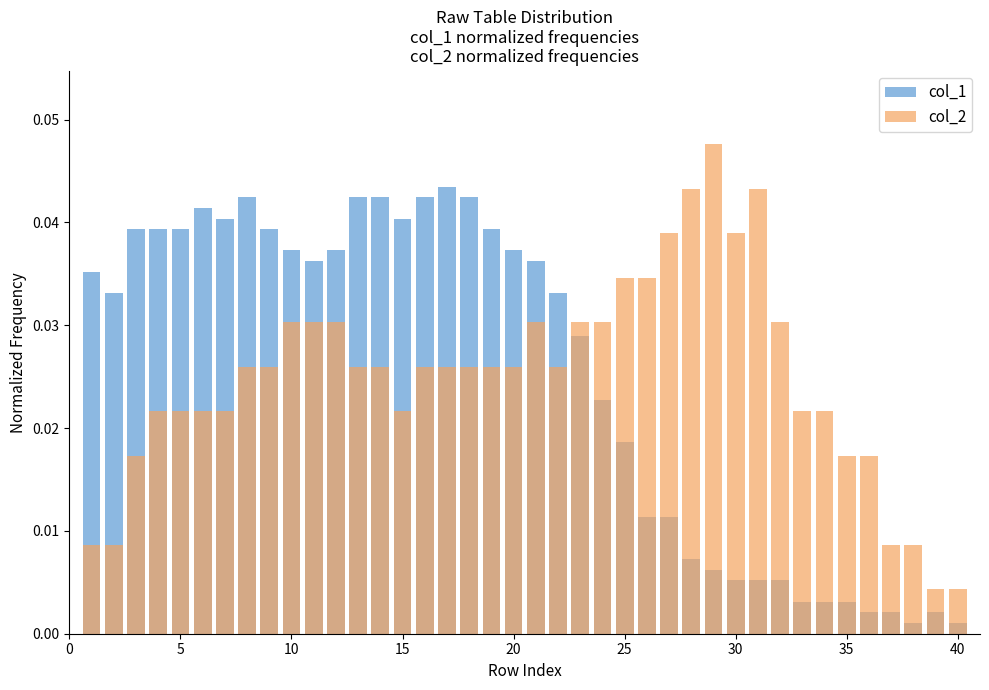

Is it true that col_1 equals 0.0 at 31?

False